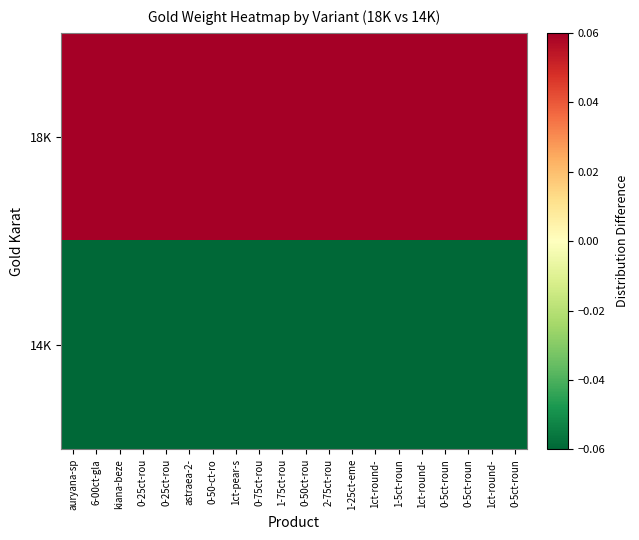

Between 0-50-ct-ro and 0-25ct-rou, which is larger?

0-25ct-rou